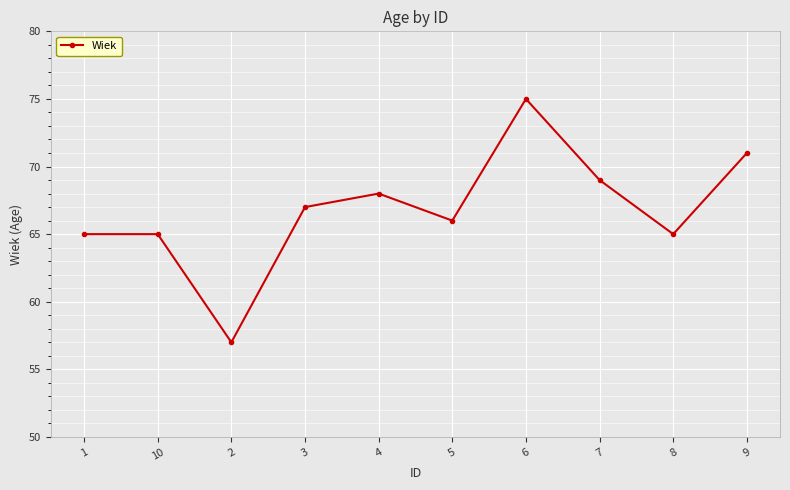

True or false: the data has more than 1 interior local peaks.

True